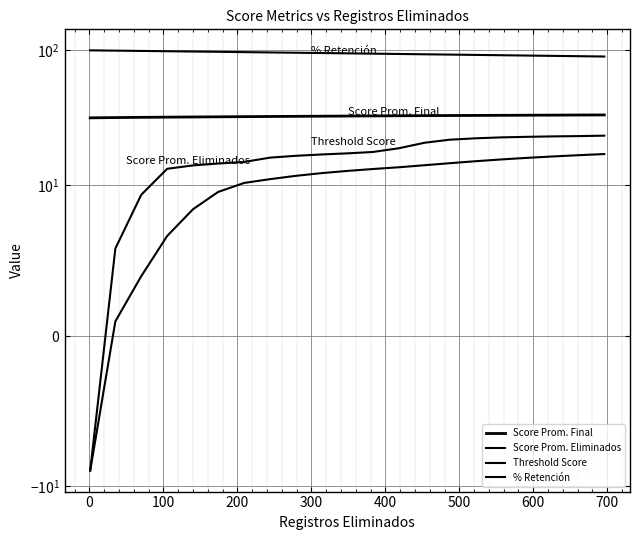

True or false: Threshold Score and % Retención intersect in this chart.

False